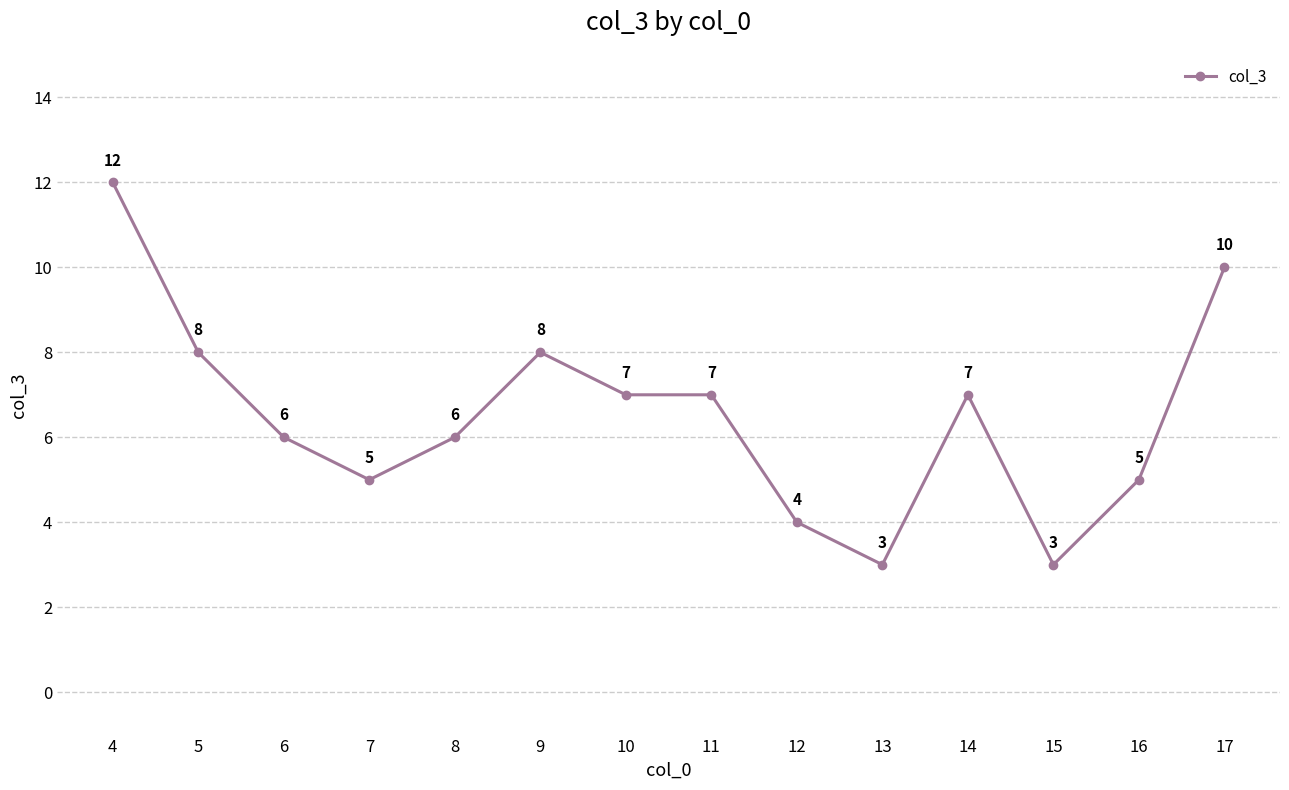

Reading right to left, extract all data points from this chart.

17=10	16=5	15=3	14=7	13=3	12=4	11=7	10=7	9=8	8=6	7=5	6=6	5=8	4=12